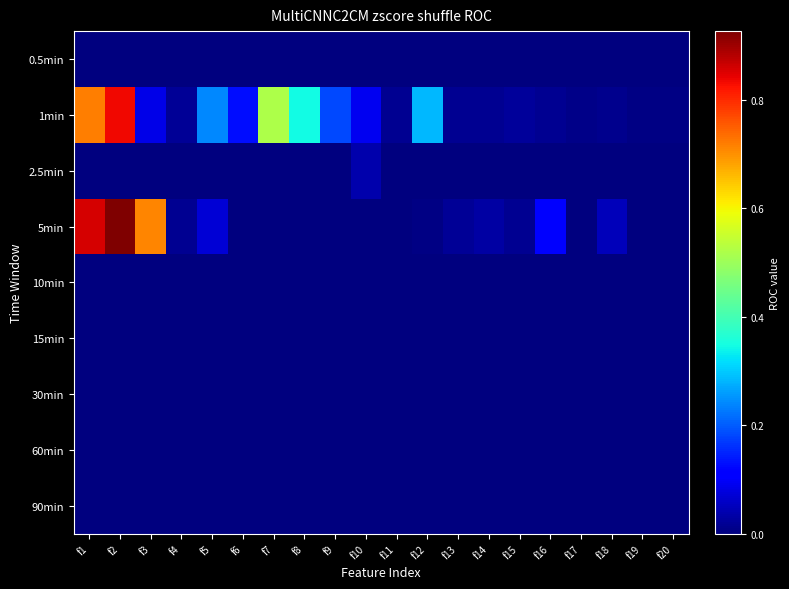

Between f2 and f11, which series saw the biggest shift?

5min